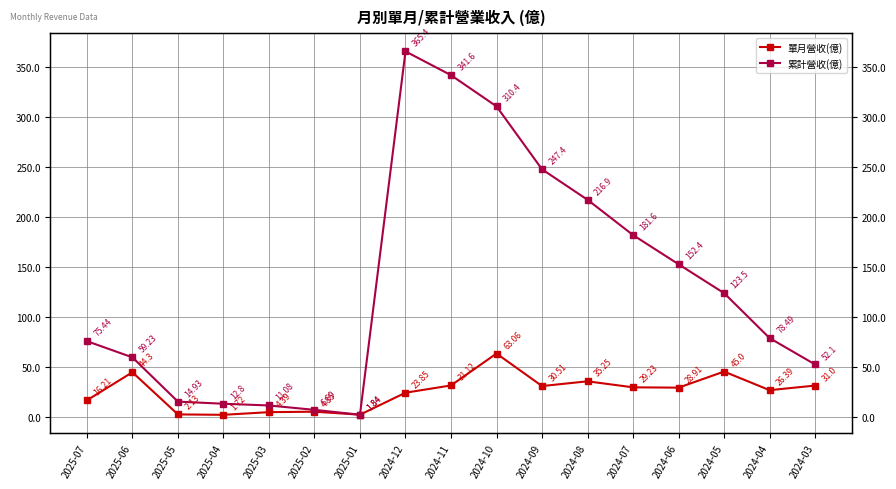

Which series changed the most between 2024-12 and 2024-03?

累計營收(億)